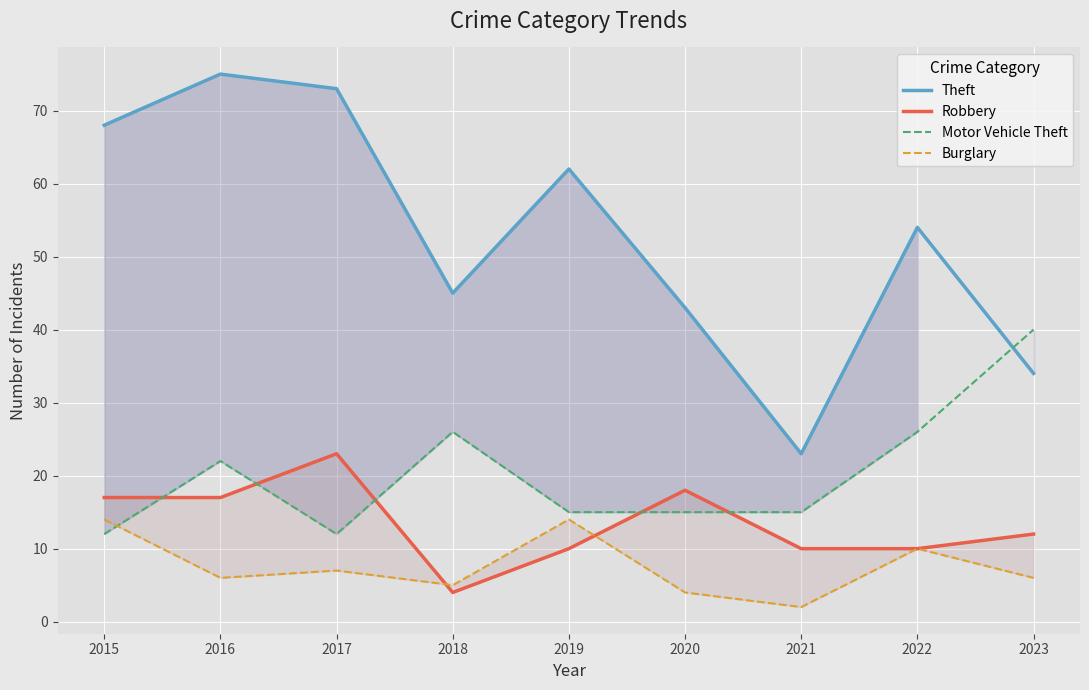

What is the difference between the second highest and second lowest values in the Motor Vehicle Theft series?

14